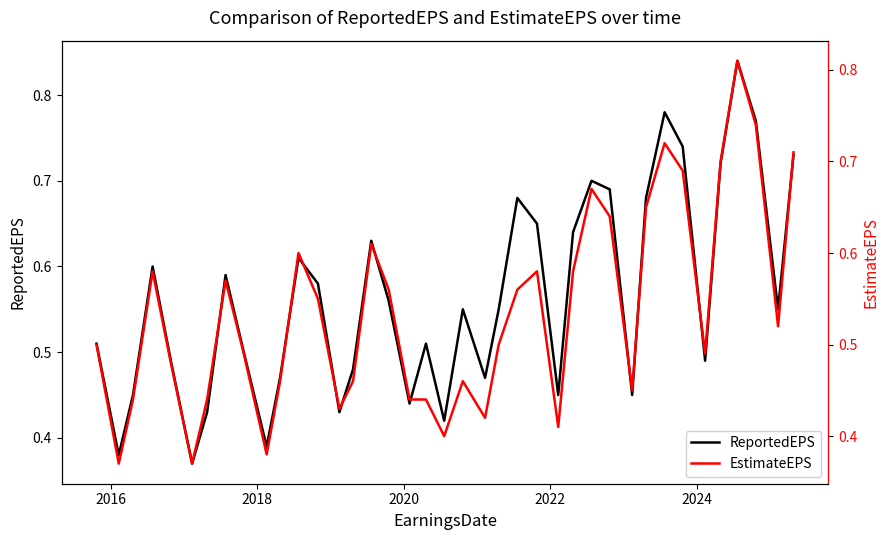

Count the number of data series in this chart.

2